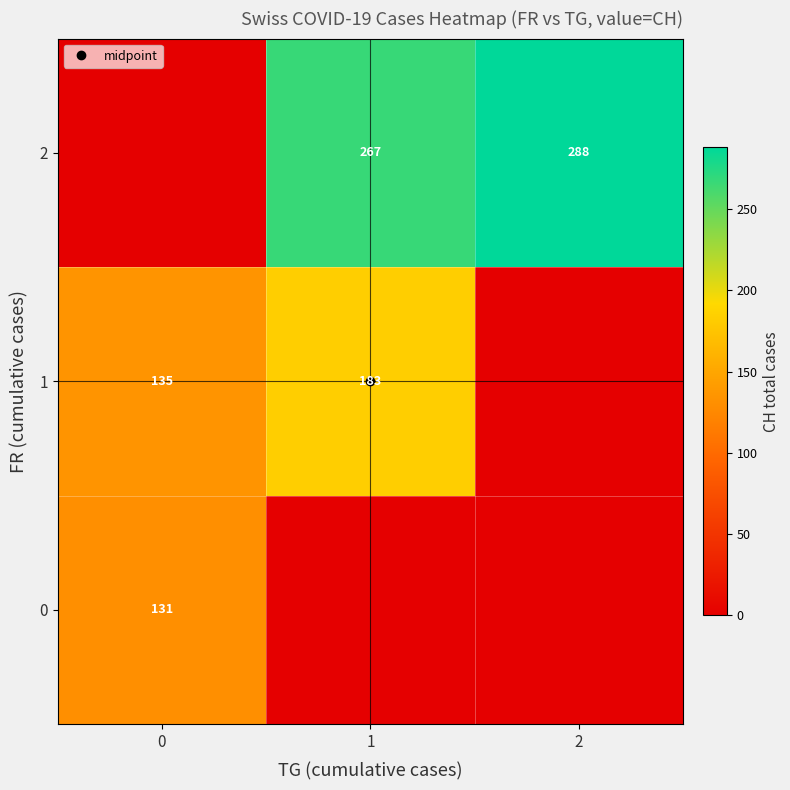

What is the sum of the row_1 values at 2 and 0?

135